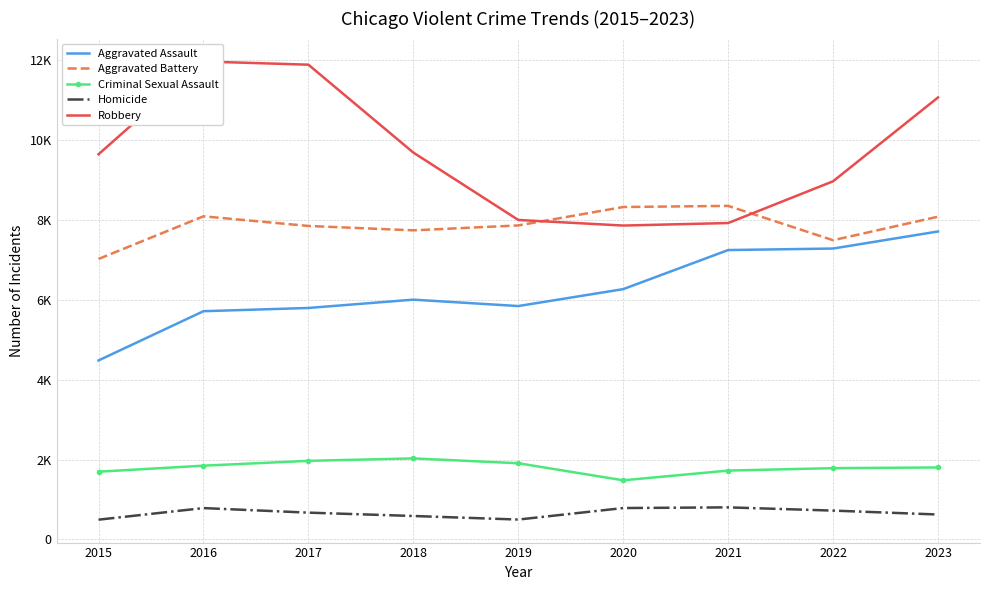

Which label corresponds to the smallest value in the chart?

2015